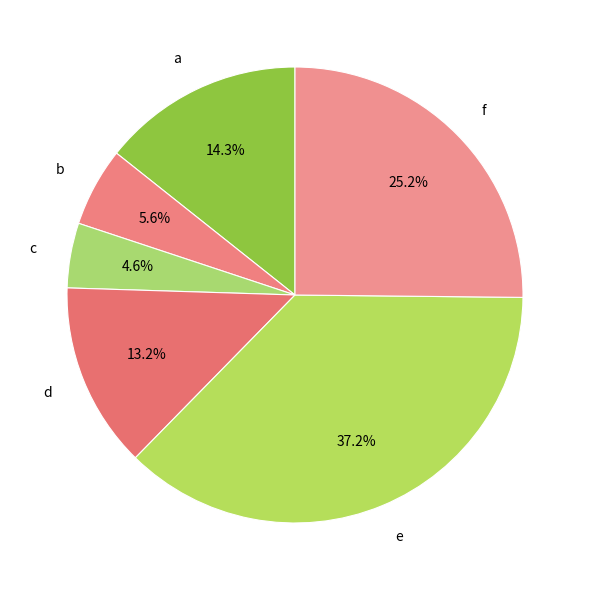

Which slice is the smallest?

c